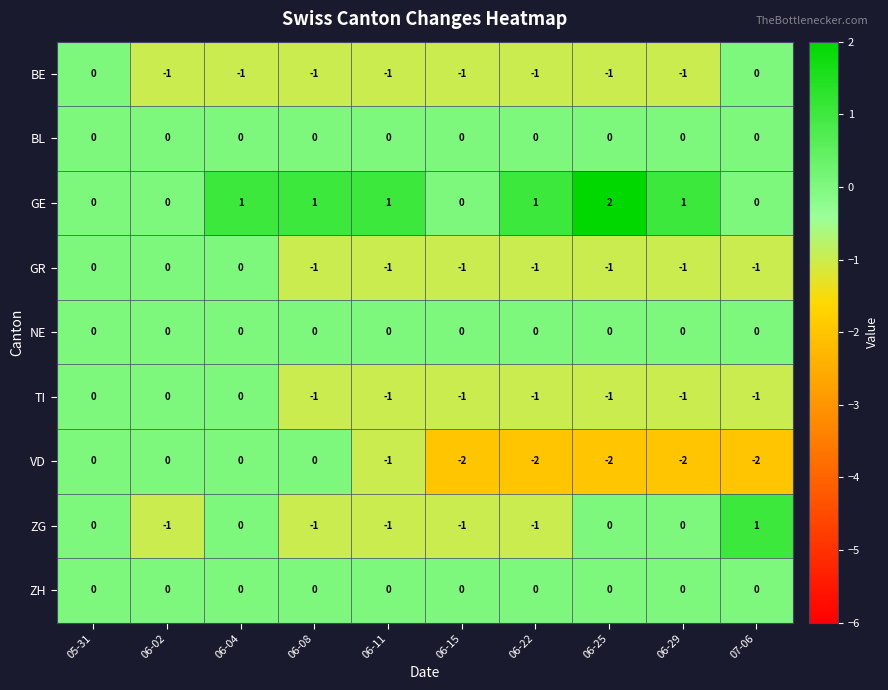

How many BE values are between -1 and 0?

10